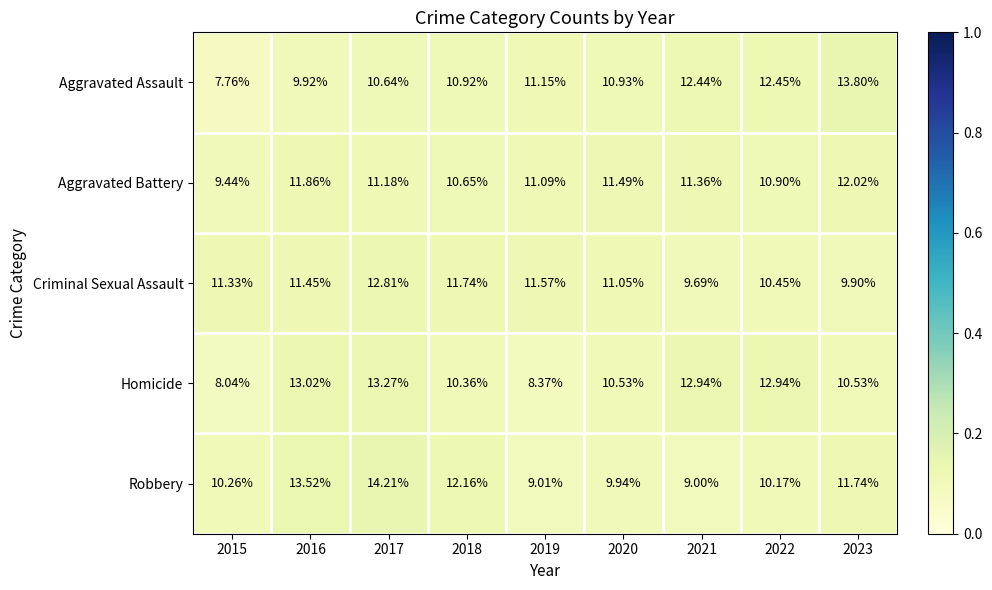

At 2016, list the series in order from largest to smallest.

Robbery, Homicide, Aggravated Battery, Criminal Sexual Assault, Aggravated Assault